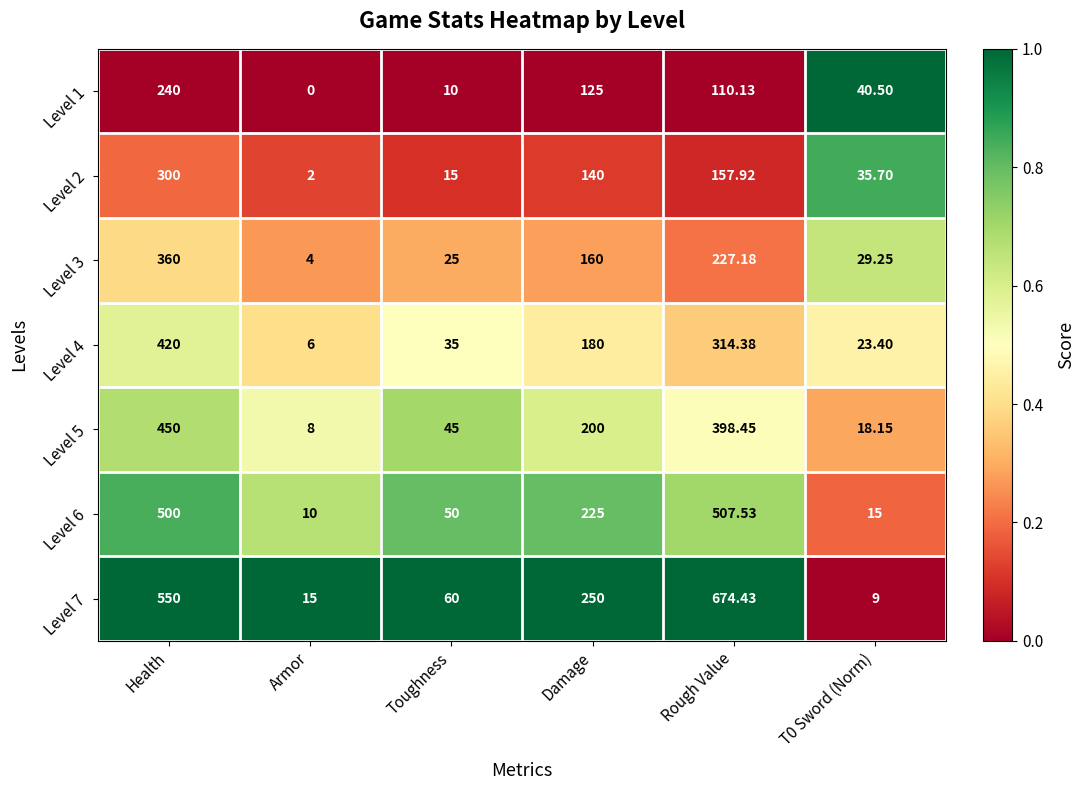

Which category has the highest value across all series?

Rough Value